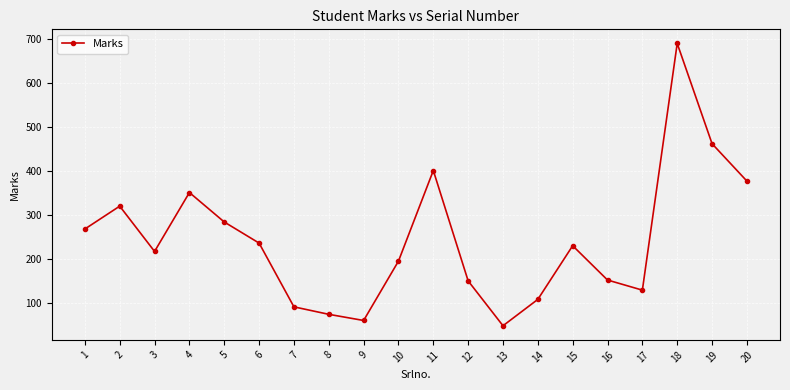

What value does the data have at 5, to the nearest 50?

300